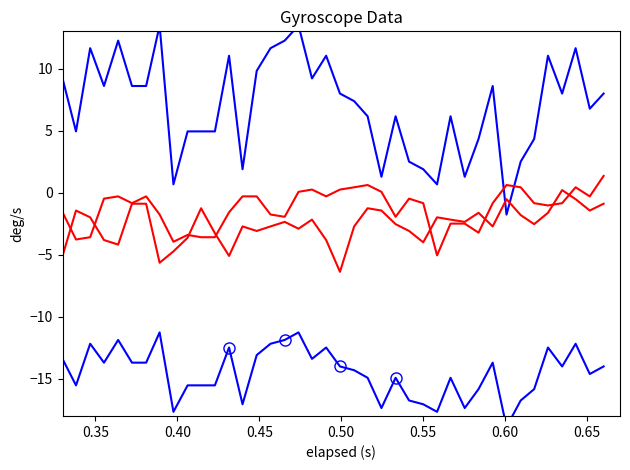

True or false: X-Axis (lower) has more than 0 interior local peaks.

True